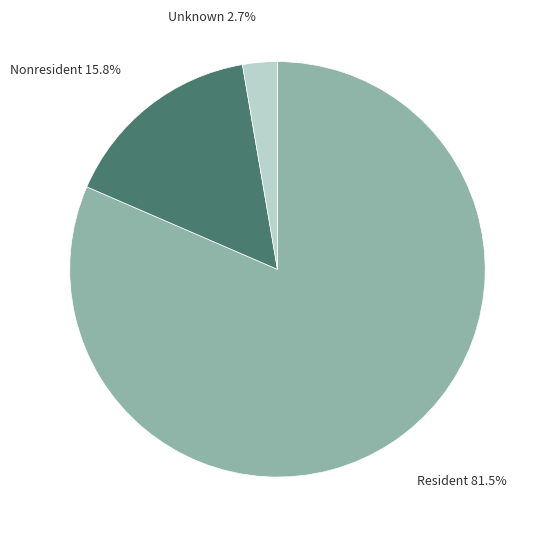

Does any single category account for the majority?

Yes